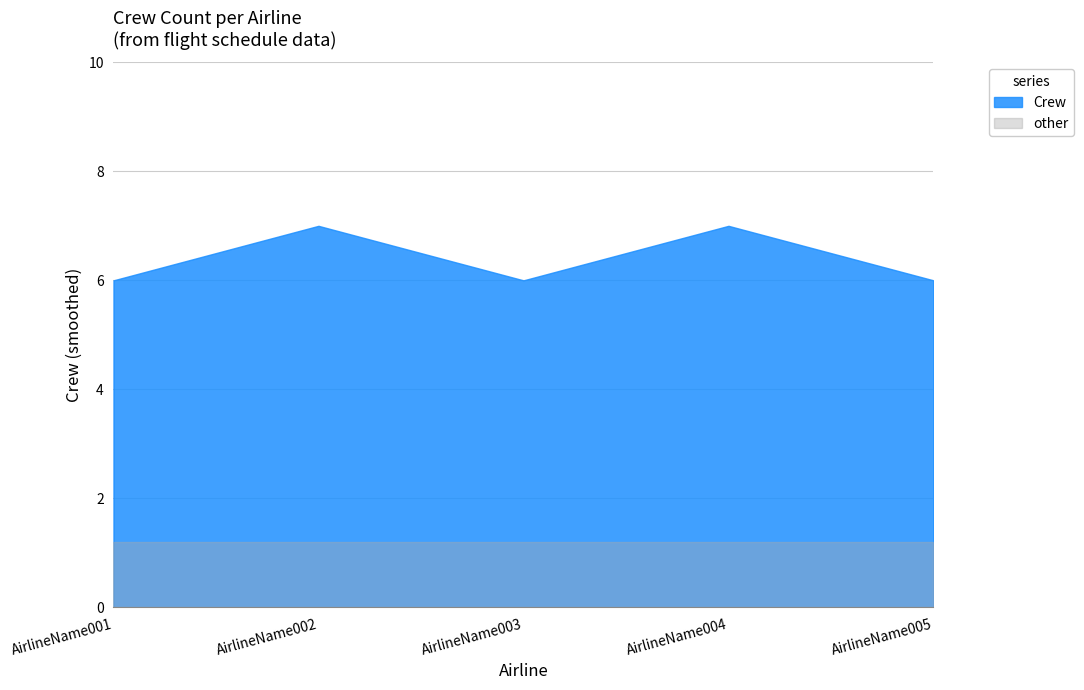

What is the average value?

6